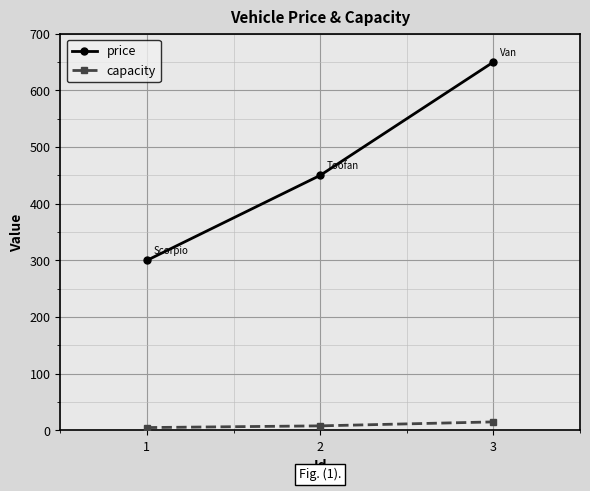

True or false: capacity has a value of 5 at 1.

True